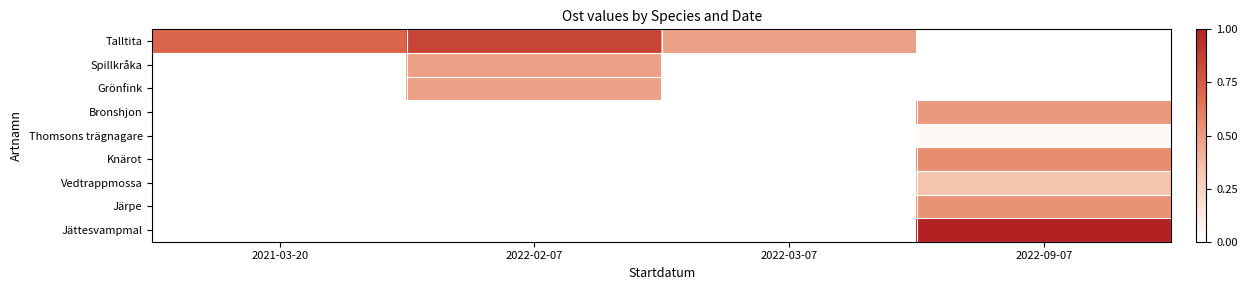

What is the total value across all series at 2022-03-07?

0.5